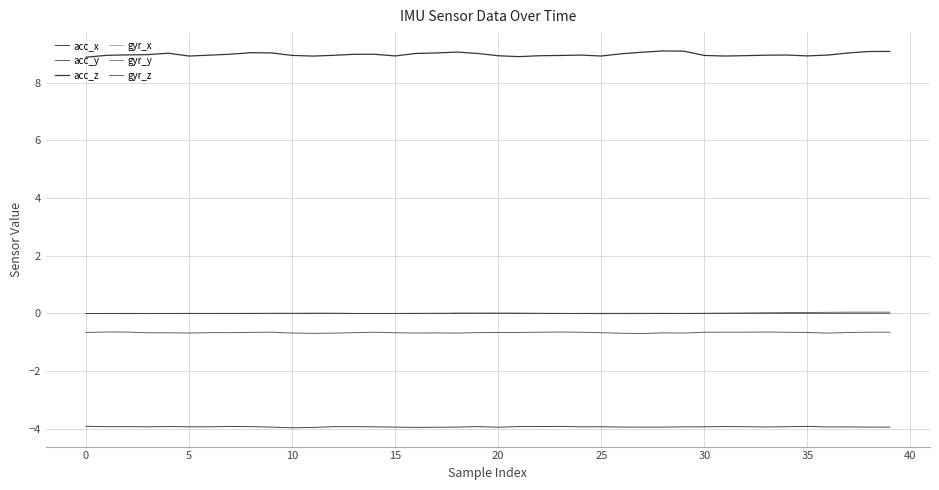

What are all the series names shown in the legend?

acc_x, acc_y, acc_z, gyr_x, gyr_y, gyr_z